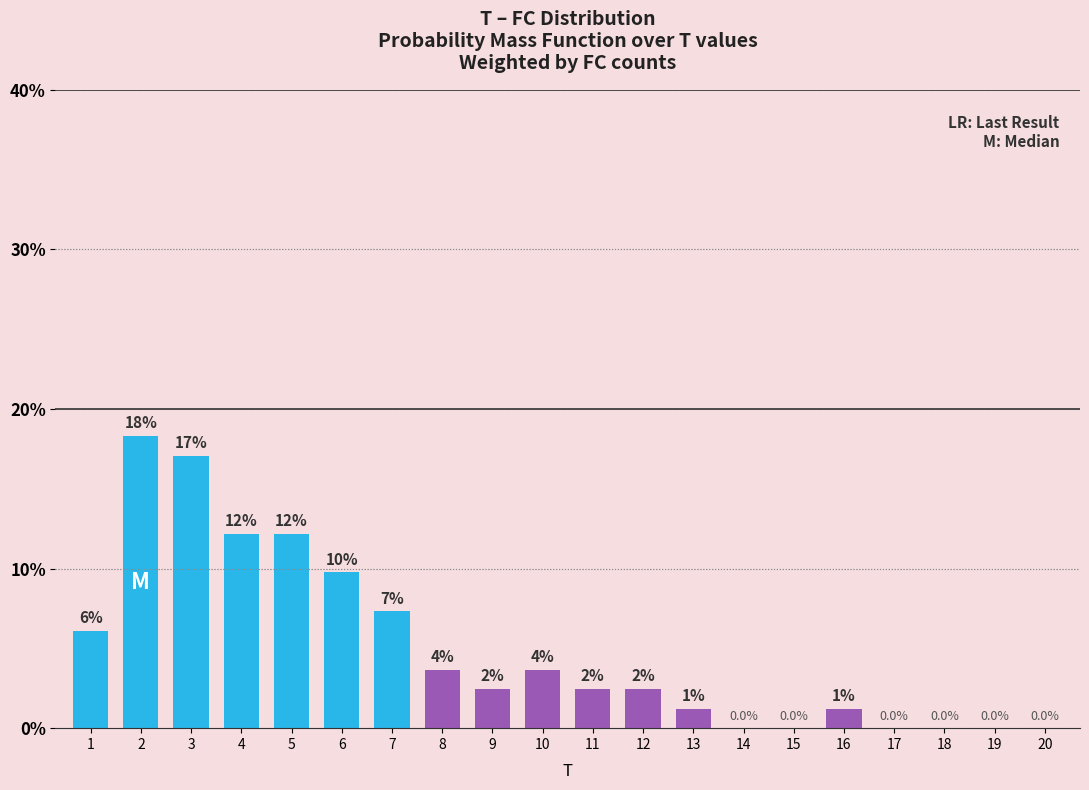

At which category does the chart reach its peak across all series?

2